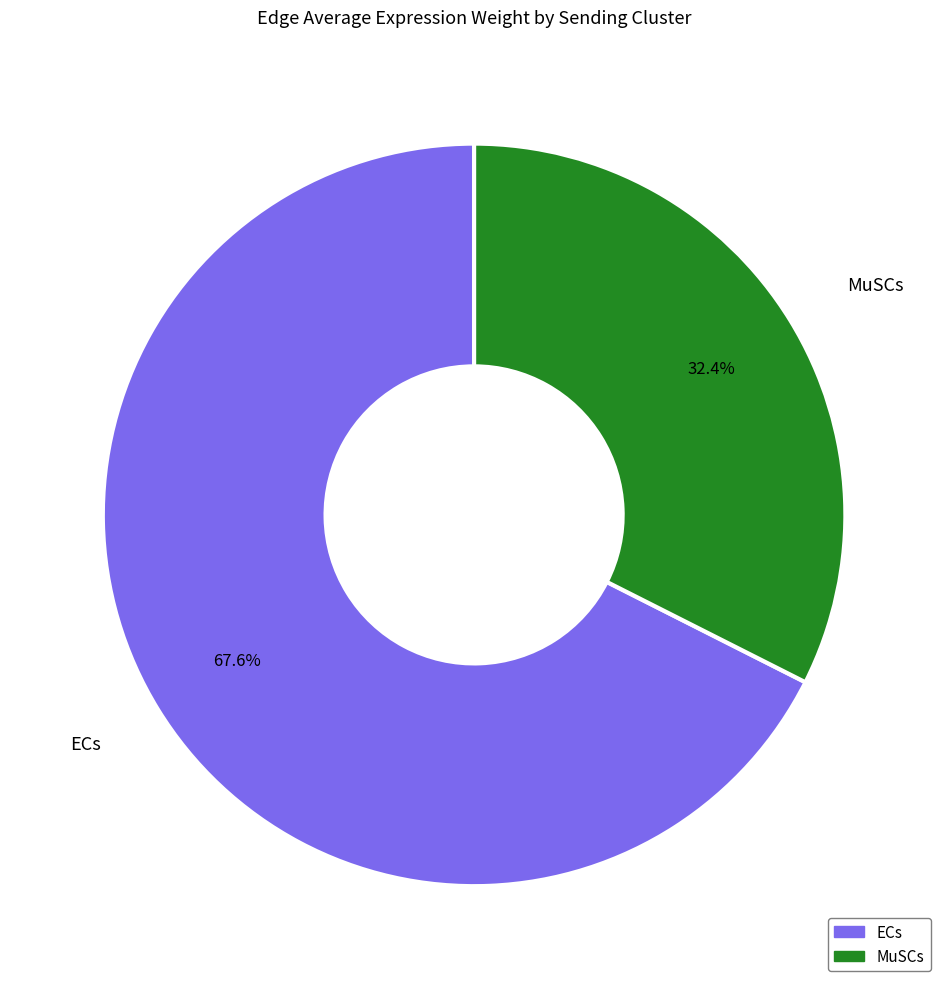

Rank the categories by value from lowest to highest.

MuSCs, ECs